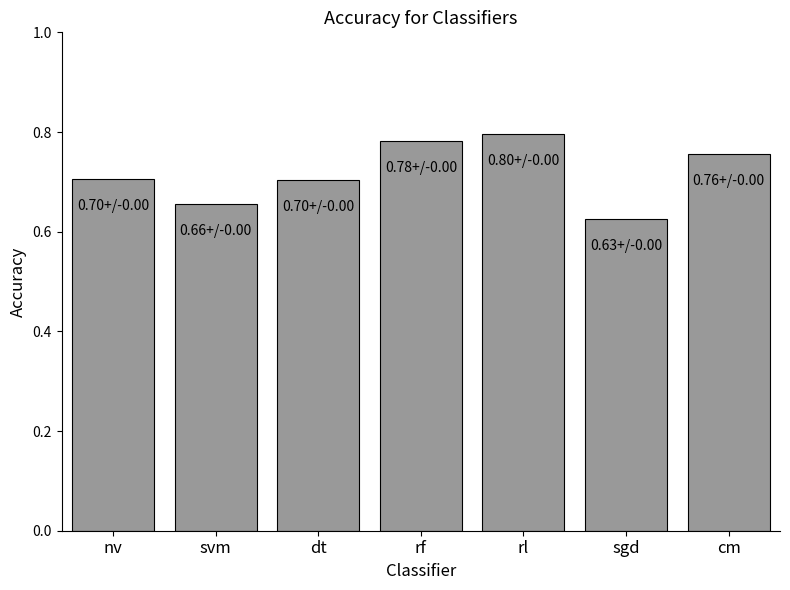

Count the values in the range 0 to 1.

7